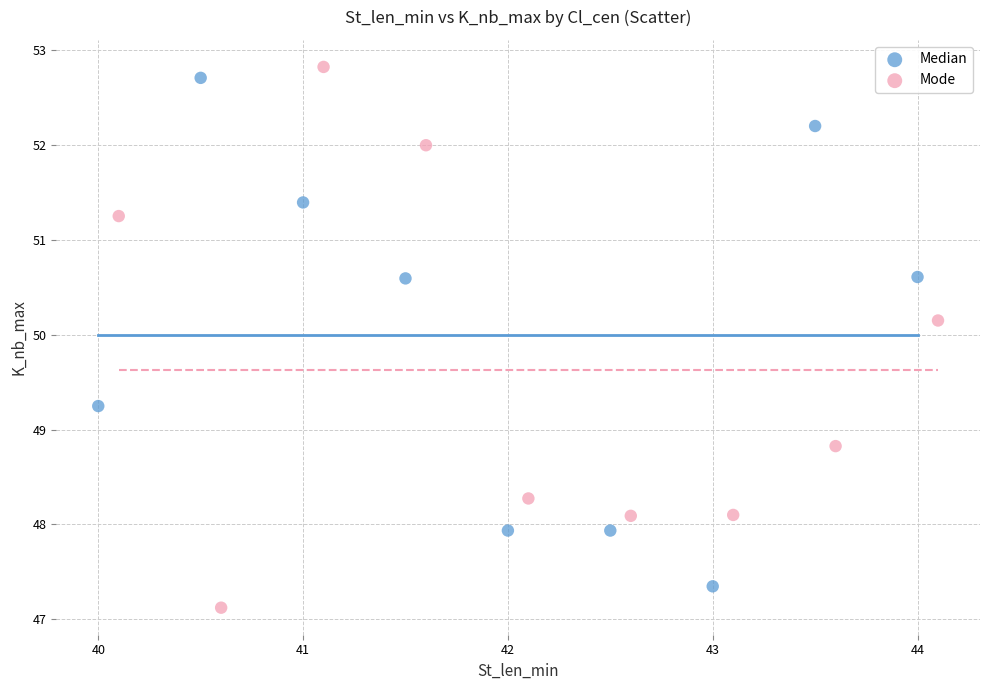

Which series has the widest spread of Y values?

Mode